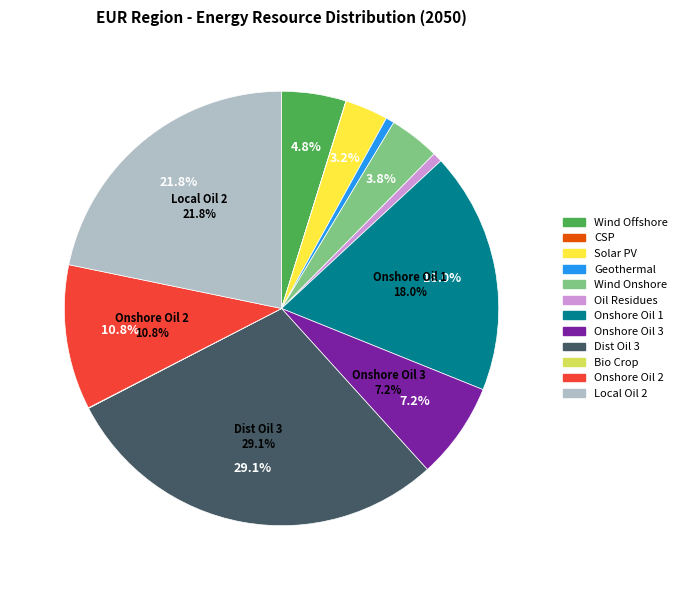

Which category has the biggest portion of the pie?

UPS_DIS_HOIL_3